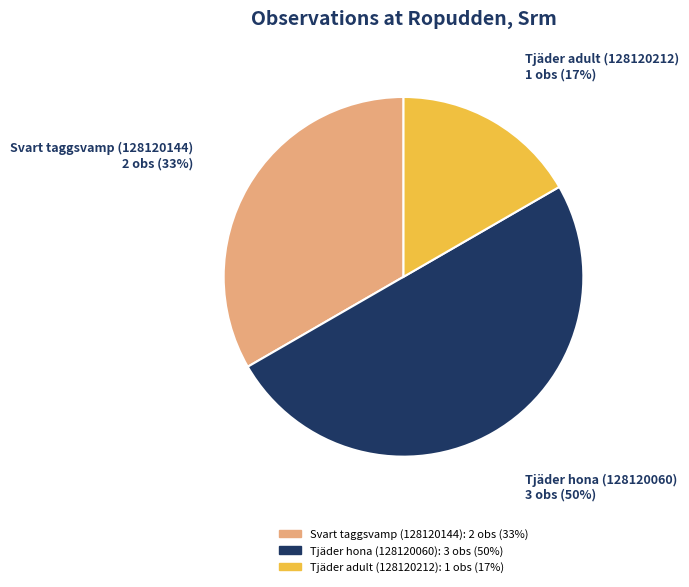

How many slices are in this pie chart?

3